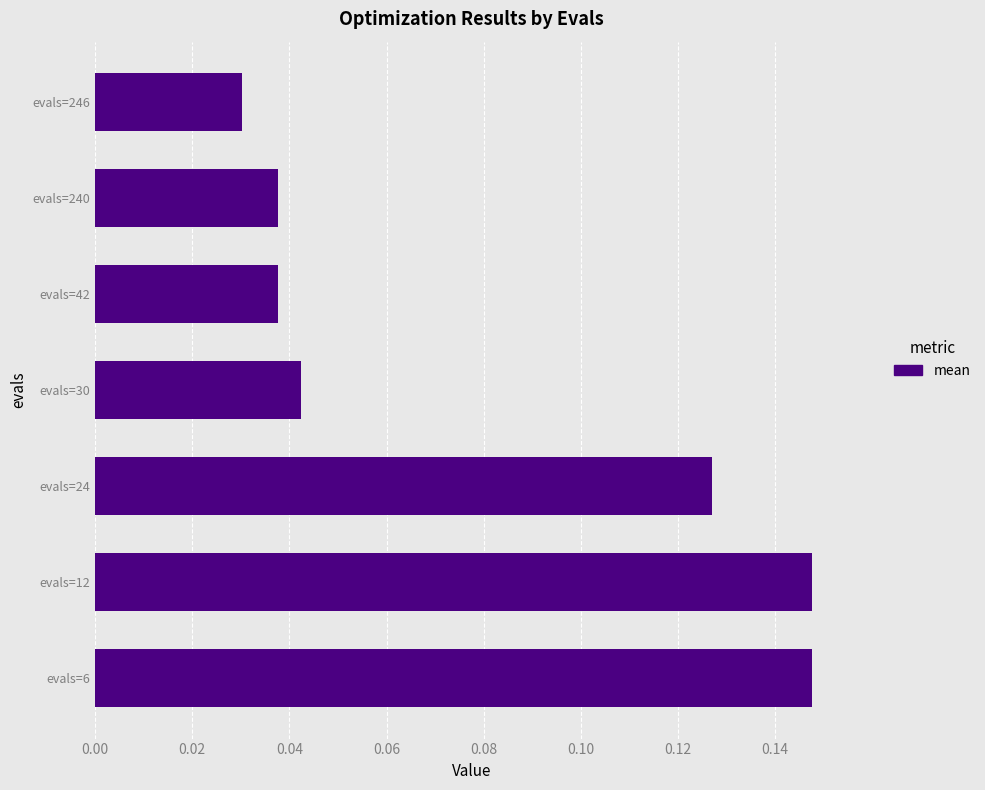

Between evals=24 and evals=42, which is larger?

evals=24